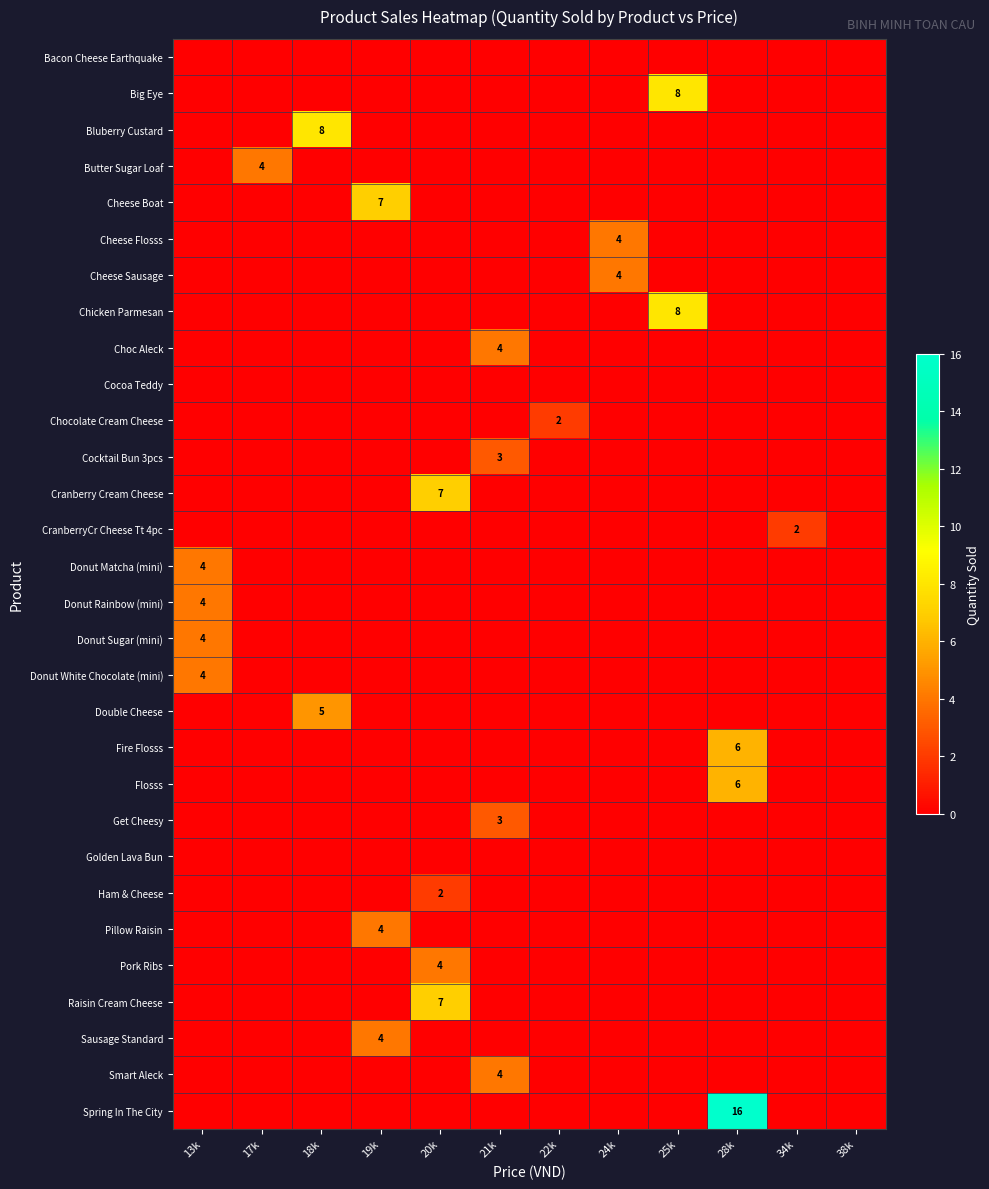

What is the average value of the row_2 series?

1